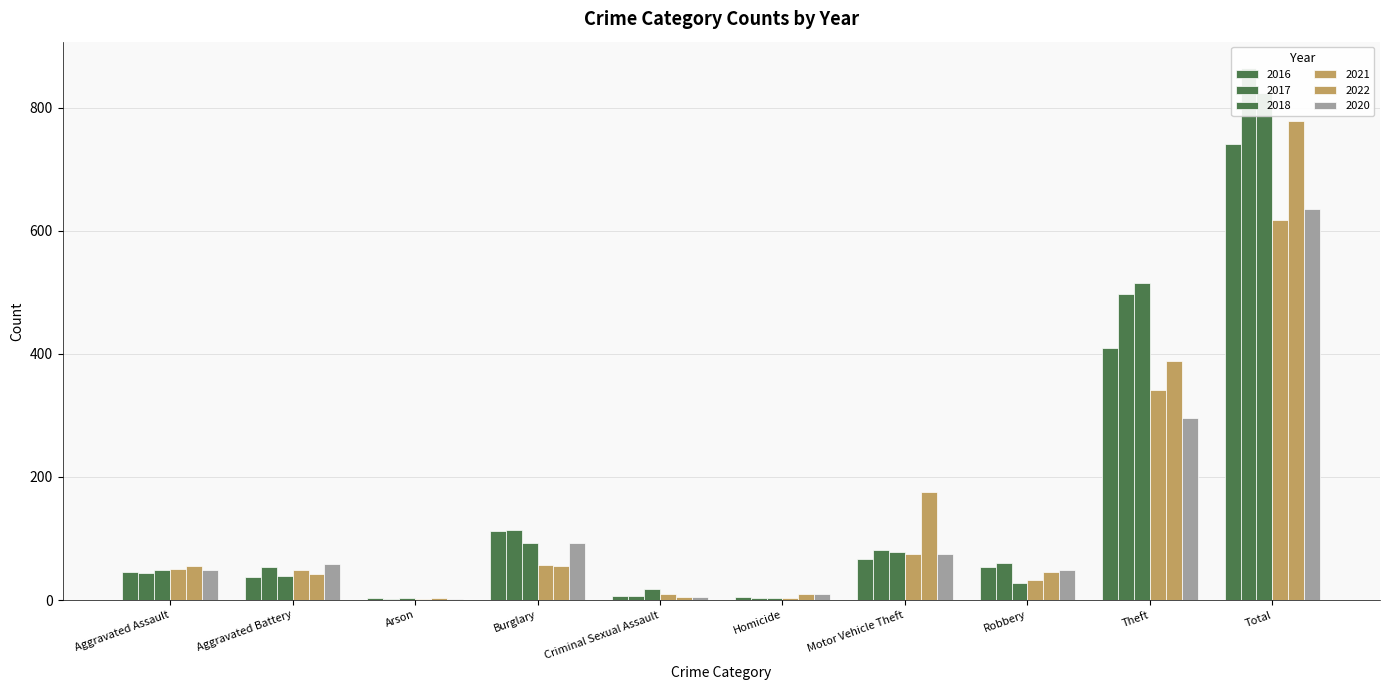

At which category is the sum across all series the highest?

Total